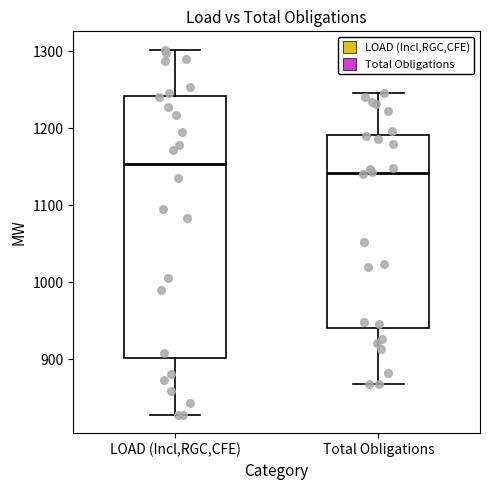

Reading left to right, transcribe this box plot: for each box, give where its median line is, the range the box spans, and where its two whiskers end, as read against the y-axis. The values are not printed on the chart, so give them approximately, as read against the axis.

LOAD (Incl,RGC,CFE): median 1150, box 900 to 1240, whiskers 830 to 1300
Total Obligations: median 1140, box 940 to 1190, whiskers 870 to 1250